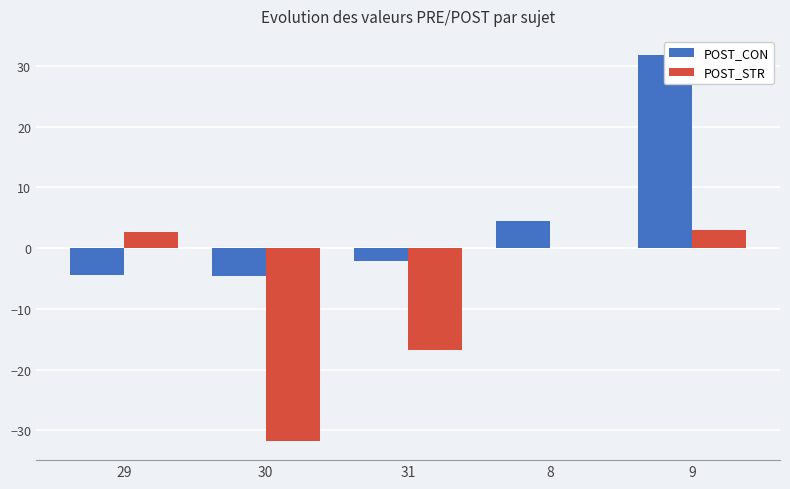

Reading left to right, list all the values displayed in this chart.

POST_CON: 29=-4.5	30=-4.6	31=-2.1	8=4.5	9=31.7
POST_STR: 29=2.6	30=-31.7	31=-16.7	8=0.0	9=3.0